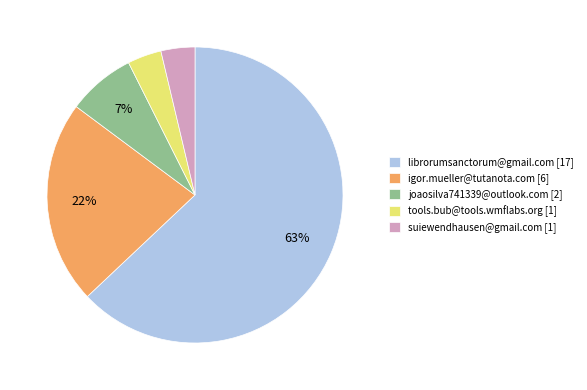

To the nearest percent, what is the combined percentage of igor.mueller@tutanota.com and suiewendhausen@gmail.com?

26%